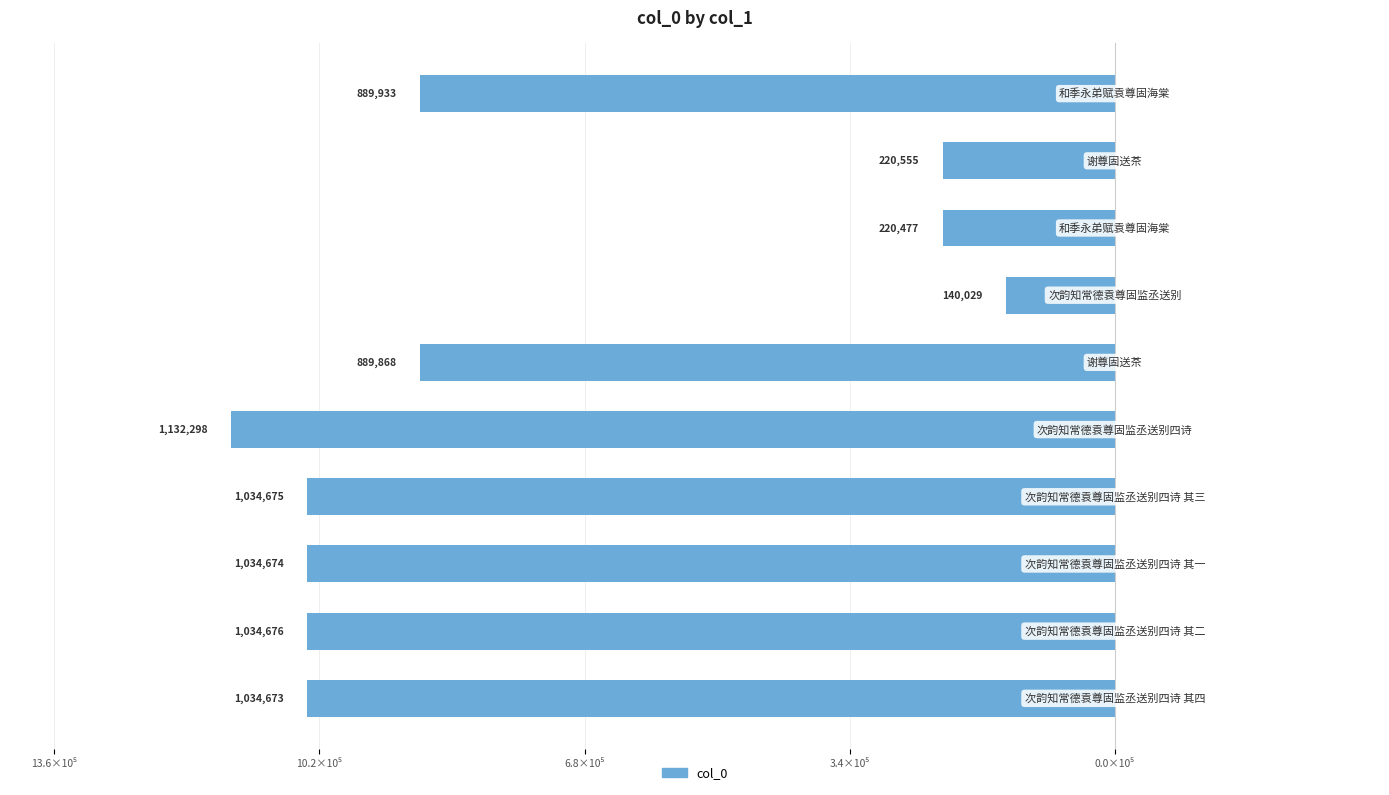

Are the bars horizontal?

Yes